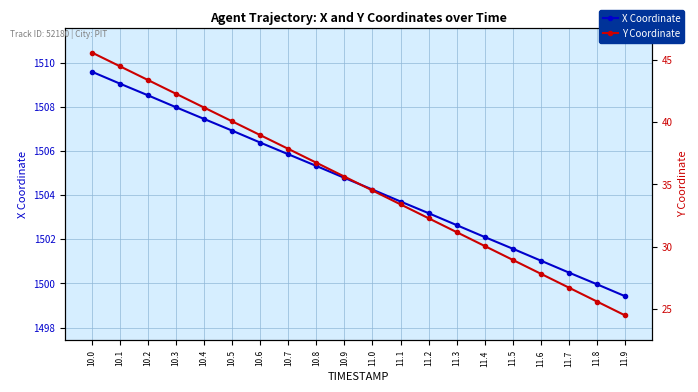

What position from the left is 10.2?

3